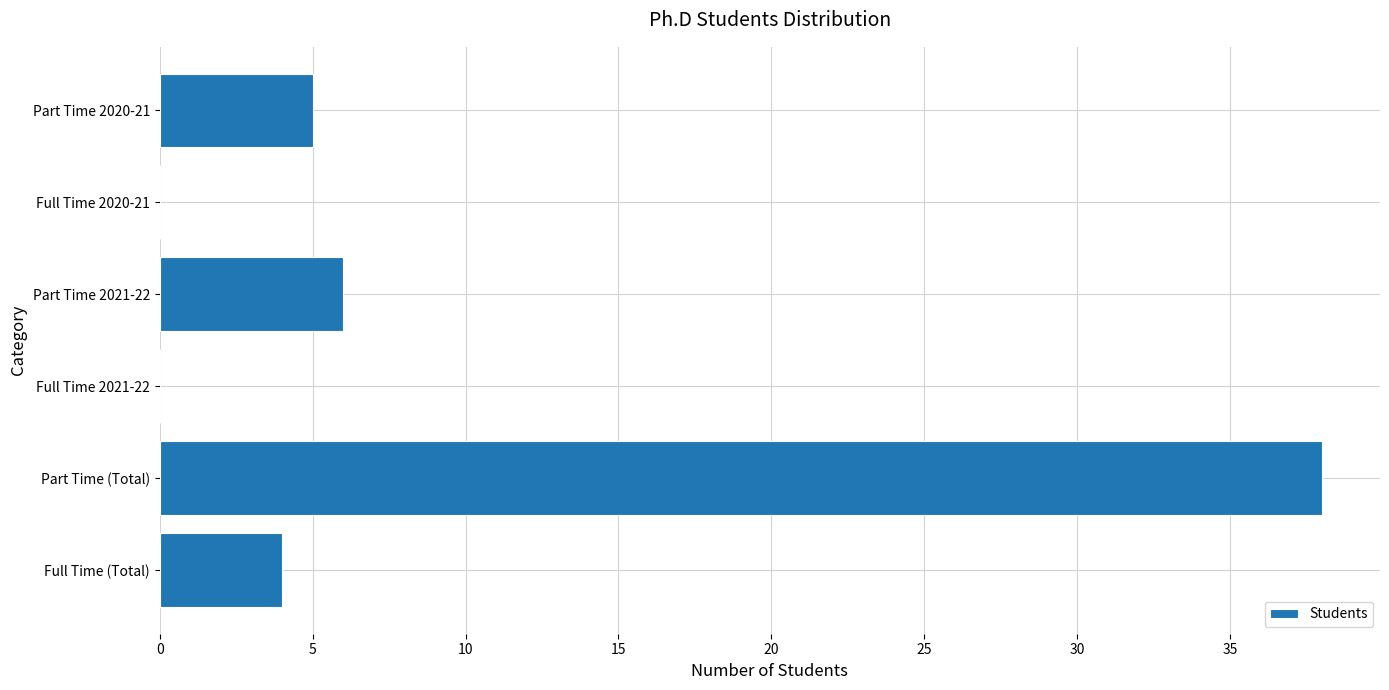

How many series are shown in this chart?

1